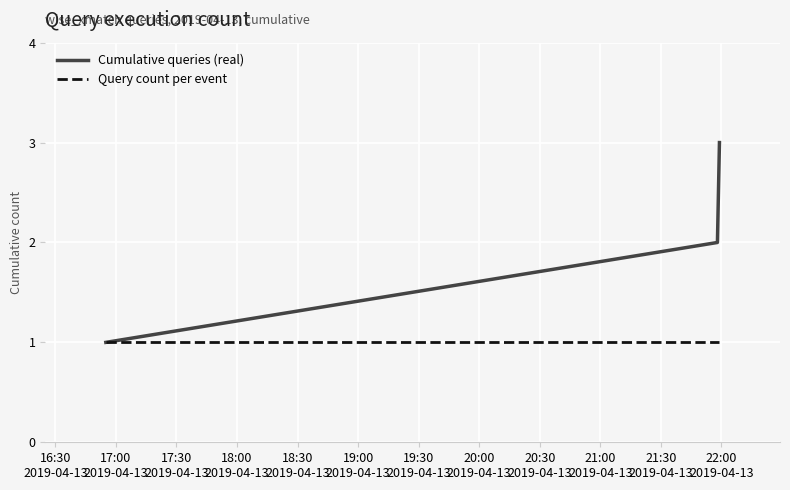

Which series has the largest range (max minus min)?

Cumulative queries (real)